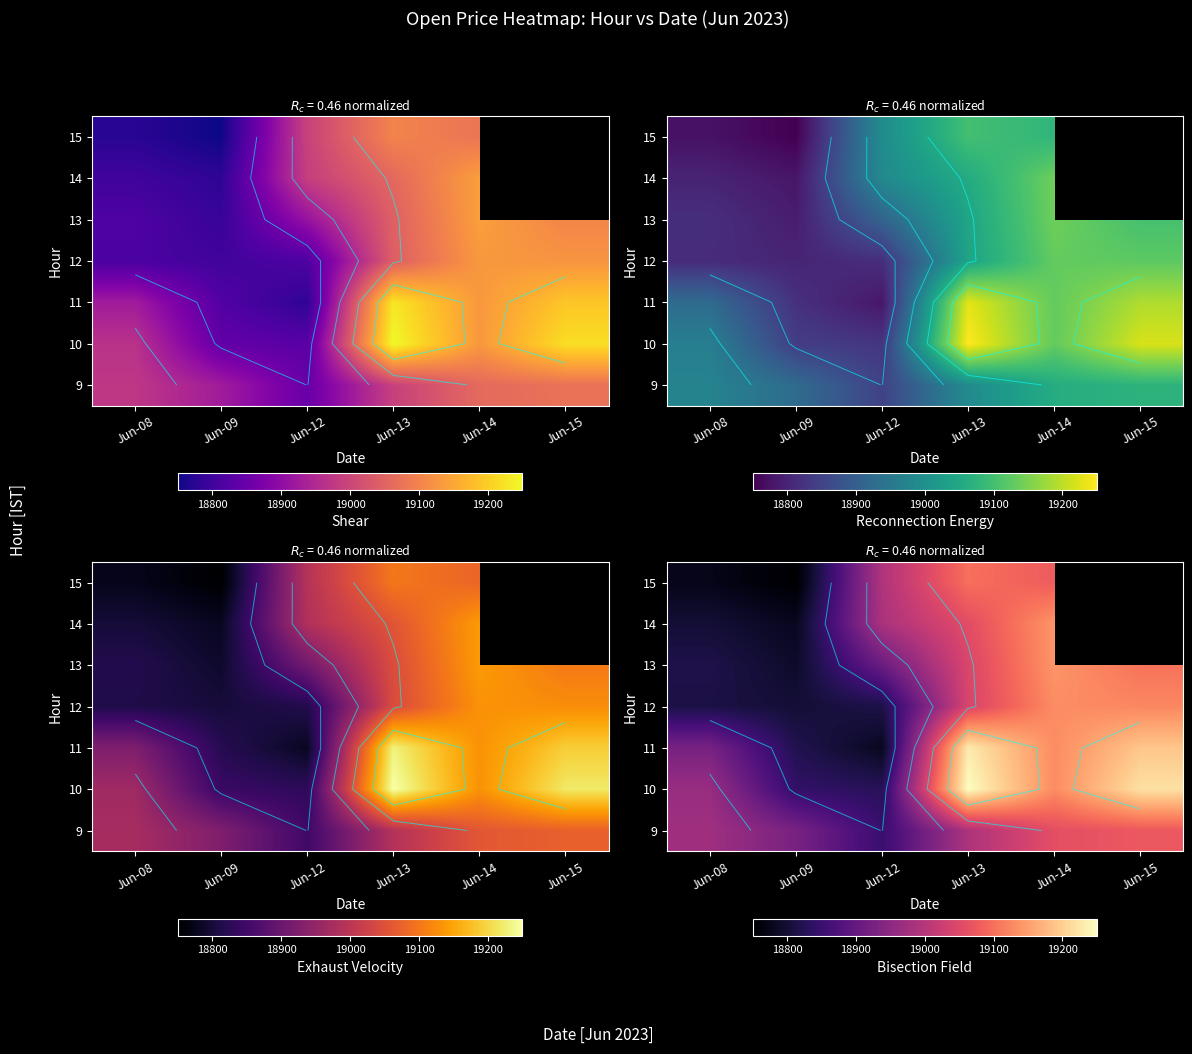

True or false: 12 has a value of 27698.2 at Jun-12.

False